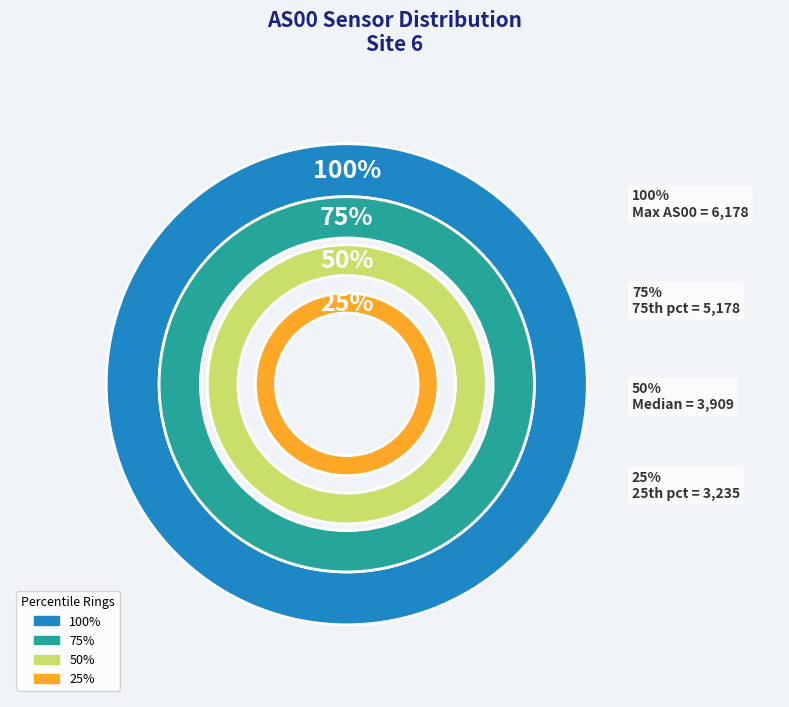

Does 1691066829 represent more than half of the total?

No